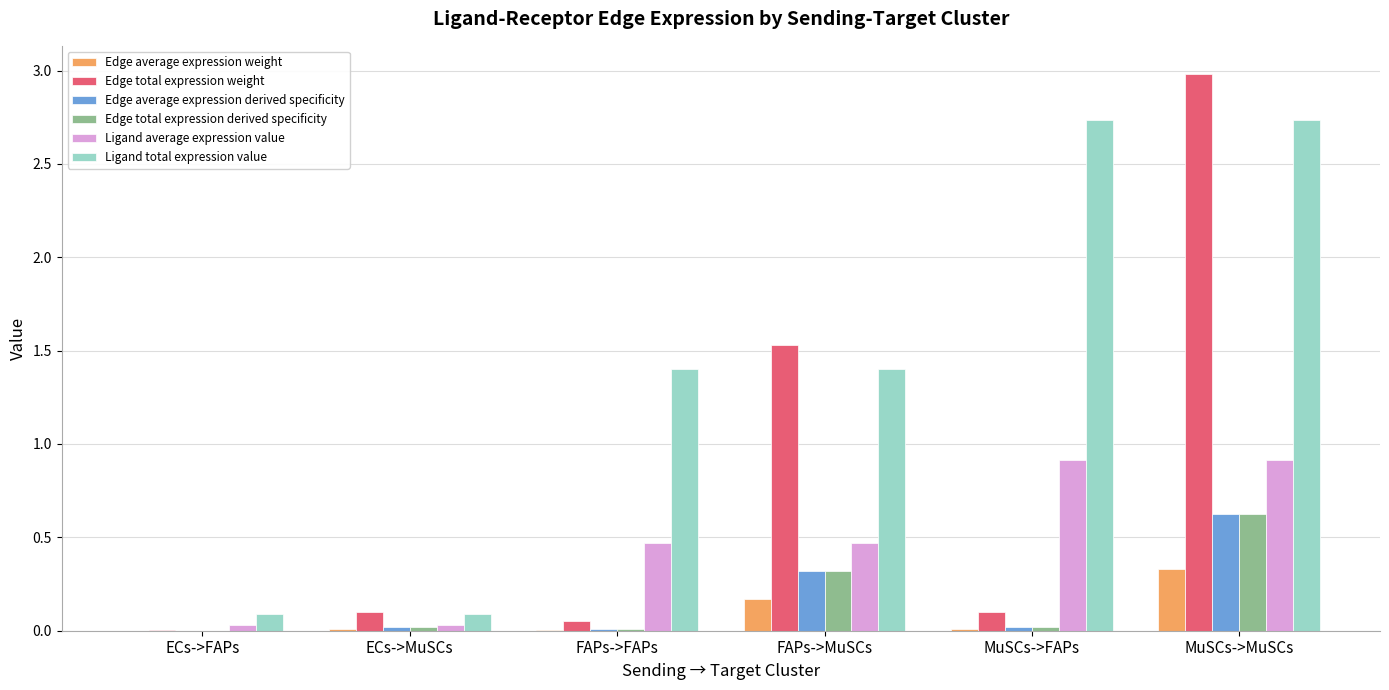

Which series has the largest total across all categories?

Ligand total expression value